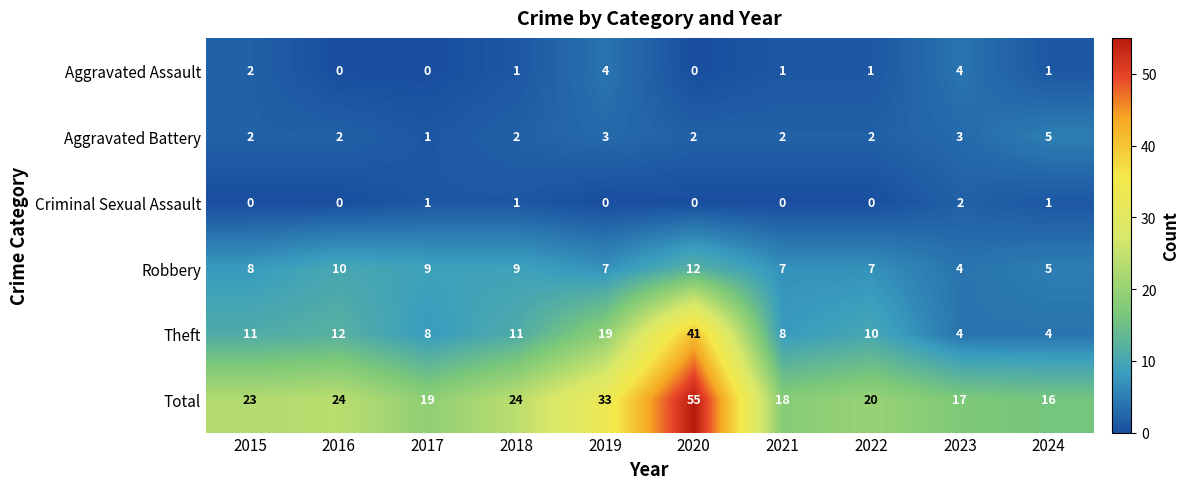

Which series has the largest total across all categories?

Total